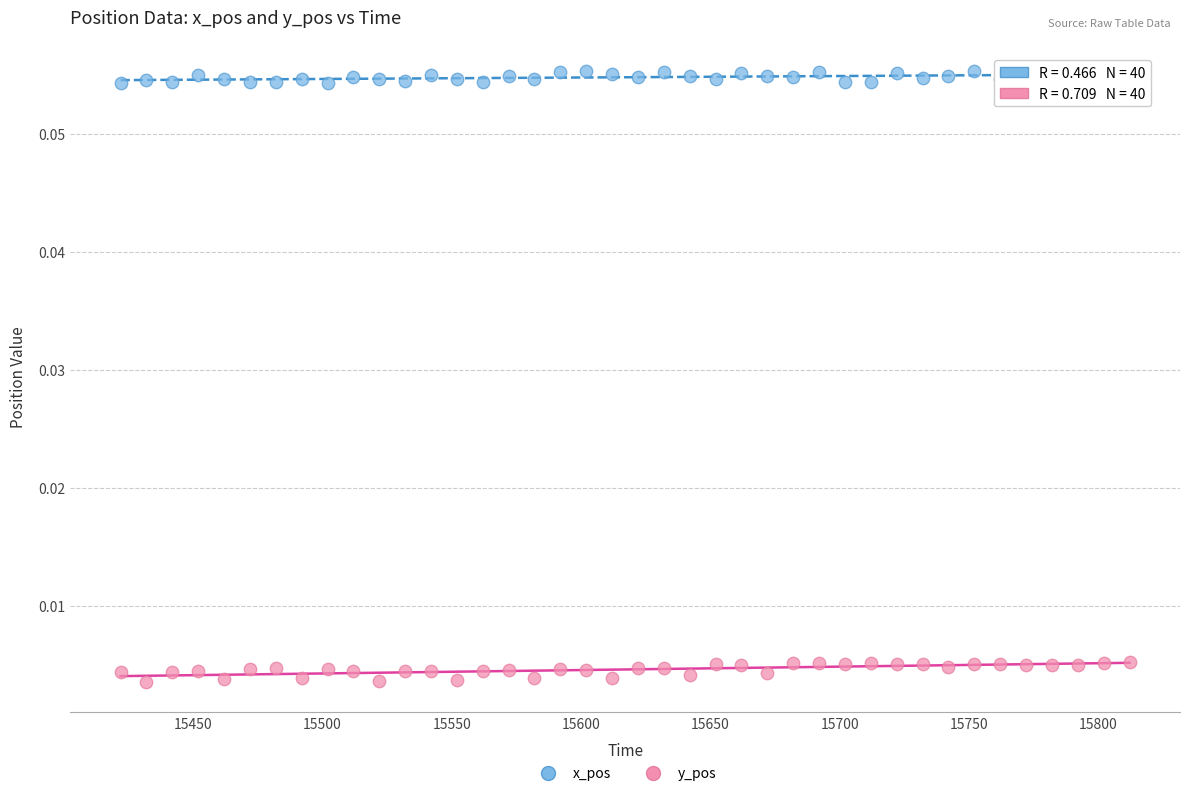

What are all the series names shown in the legend?

x_pos, y_pos